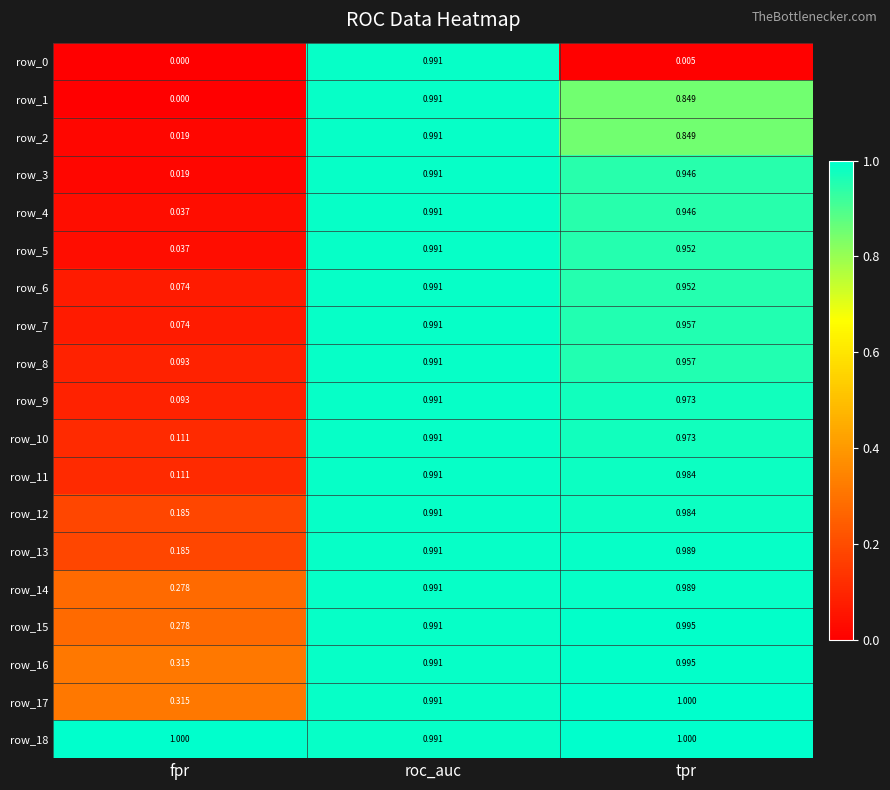

What is the total value across all series at tpr?

17.3